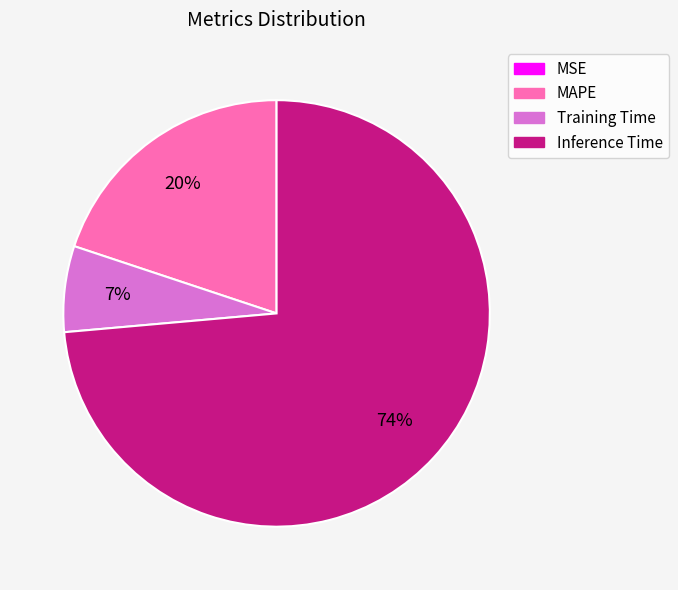

True or false: Inference Time accounts for 74% of the total.

True